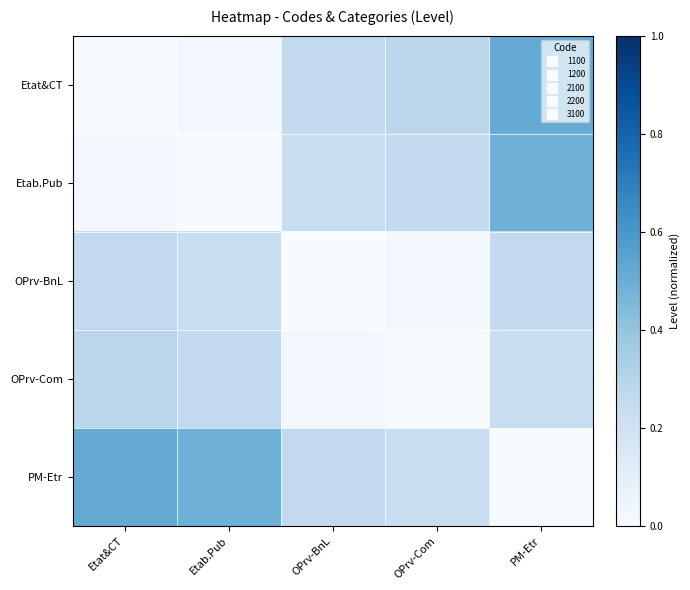

Reading right to left, what are all the values shown in this chart?

Etat&CT: PM-Etr=0.5	OPrv-Com=0.3	OPrv-BnL=0.3	Etab.Pub=0.0	Etat&CT=0.0
Etab.Pub: PM-Etr=0.5	OPrv-Com=0.3	OPrv-BnL=0.2	Etab.Pub=0.0	Etat&CT=0.0
OPrv-BnL: PM-Etr=0.3	OPrv-Com=0.0	OPrv-BnL=0.0	Etab.Pub=0.2	Etat&CT=0.3
OPrv-Com: PM-Etr=0.2	OPrv-Com=0.0	OPrv-BnL=0.0	Etab.Pub=0.3	Etat&CT=0.3
PM-Etr: PM-Etr=0.0	OPrv-Com=0.2	OPrv-BnL=0.3	Etab.Pub=0.5	Etat&CT=0.5